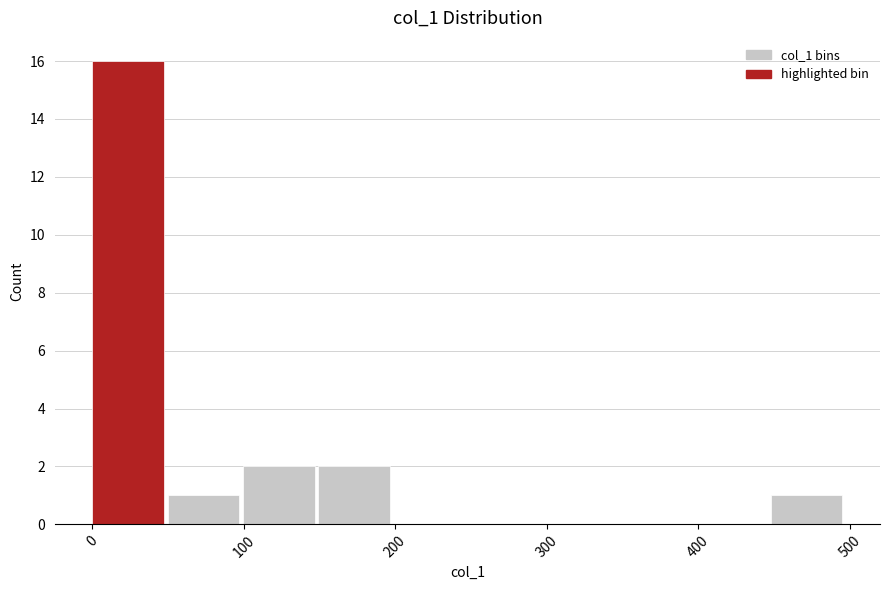

What is the height of the bar covering 0 to 50 on the x-axis? Neither the bar edges nor the heights are printed on the chart, so give them approximately, as read against the axes.

16